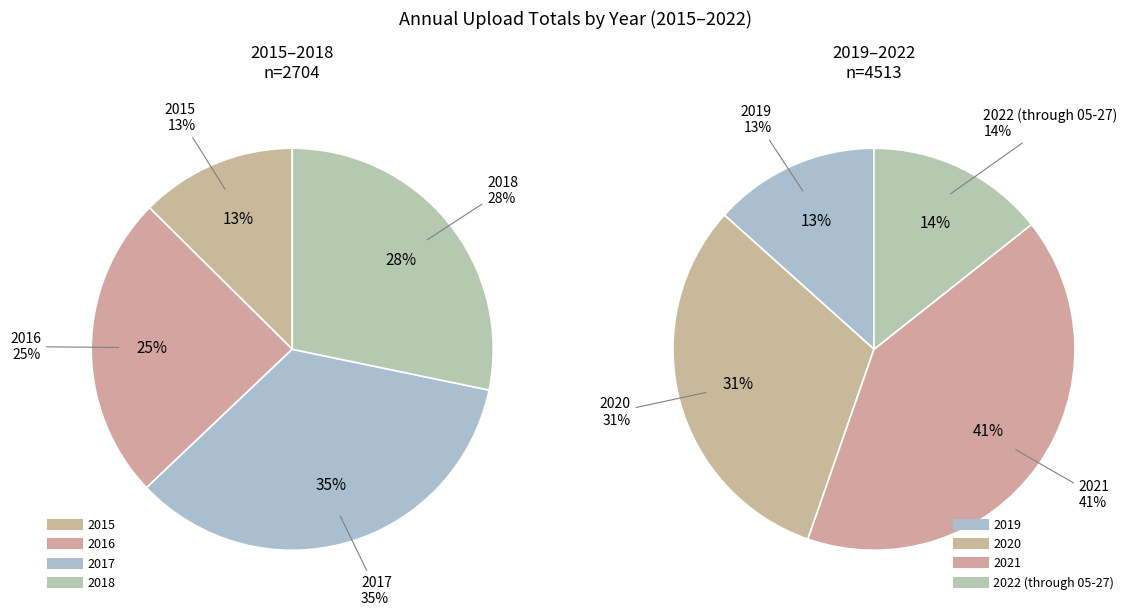

Does any single category account for the majority?

No